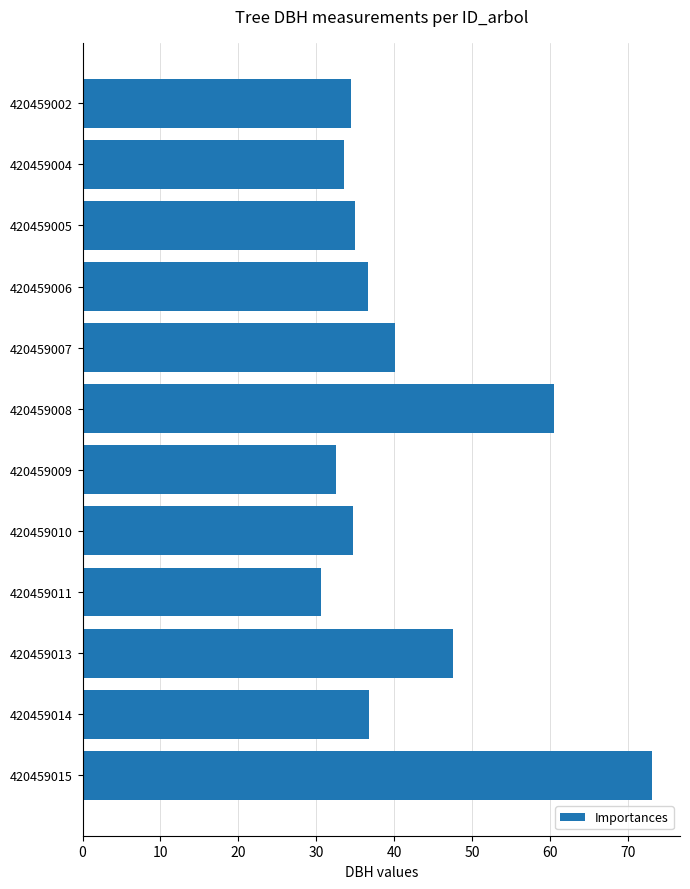

What is the average value?

41.3